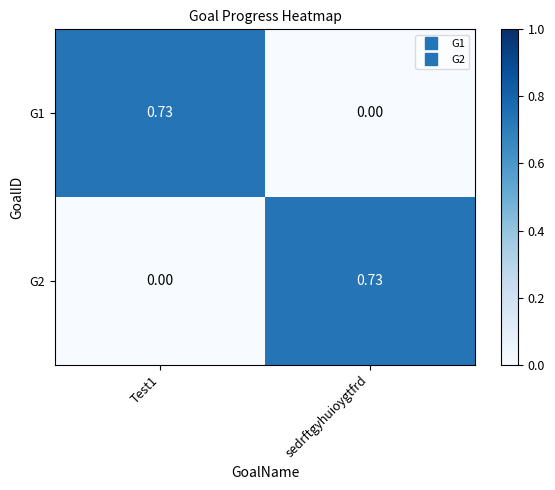

Is the value of G1 at sedrftgyhuioygtfrd greater than the value of G2 at sedrftgyhuioygtfrd?

No